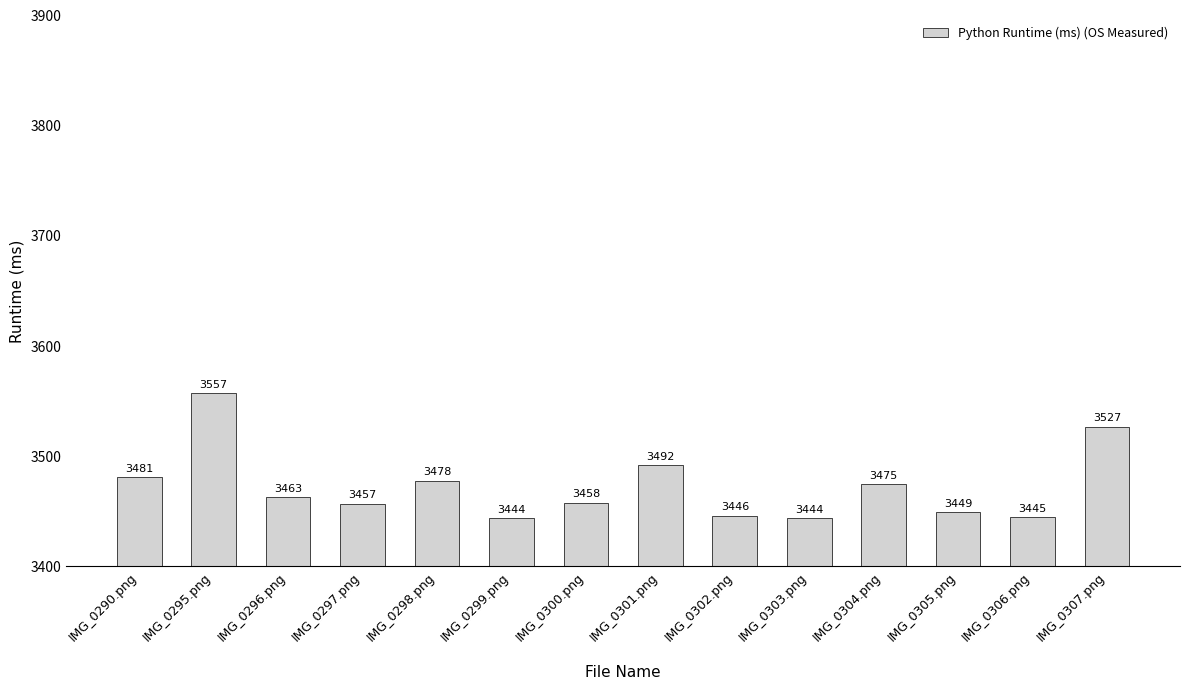

Which category has the highest value across all series?

IMG_0295.png